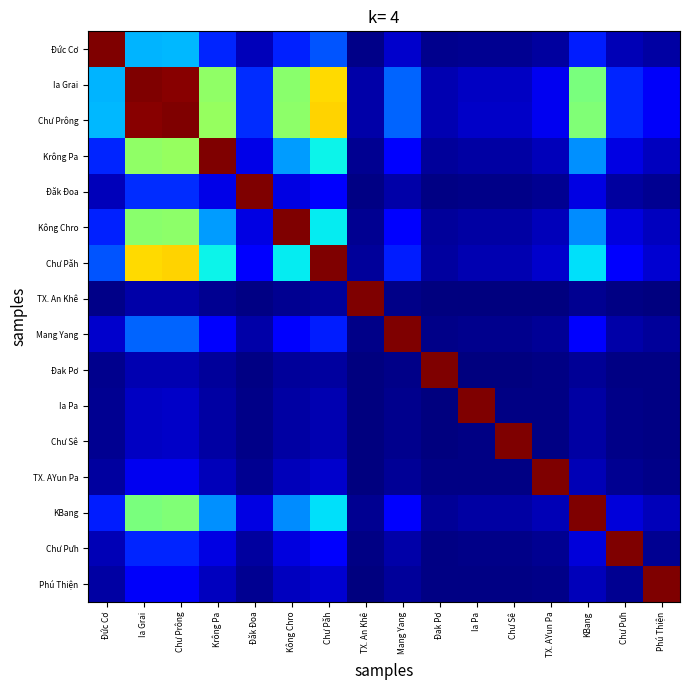

Reading left to right, extract all data points from this chart.

Đức Cơ: Đức Cơ=1.0	Ia Grai=0.3	Chư Prông=0.3	Krông Pa=0.2	Đăk Đoa=0.1	Kông Chro=0.2	Chư Păh=0.2	TX. An Khê=0.0	Mang Yang=0.1	Đak Pơ=0.0	Ia Pa=0.0	Chư Sê=0.0	TX. AYun Pa=0.0	KBang=0.2	Chư Pưh=0.0	Phú Thiện=0.0
Ia Grai: Đức Cơ=0.3	Ia Grai=1.0	Chư Prông=1.0	Krông Pa=0.5	Đăk Đoa=0.2	Kông Chro=0.5	Chư Păh=0.7	TX. An Khê=0.0	Mang Yang=0.2	Đak Pơ=0.0	Ia Pa=0.1	Chư Sê=0.1	TX. AYun Pa=0.1	KBang=0.5	Chư Pưh=0.2	Phú Thiện=0.1
Chư Prông: Đức Cơ=0.3	Ia Grai=1.0	Chư Prông=1.0	Krông Pa=0.5	Đăk Đoa=0.2	Kông Chro=0.5	Chư Păh=0.7	TX. An Khê=0.0	Mang Yang=0.2	Đak Pơ=0.0	Ia Pa=0.1	Chư Sê=0.1	TX. AYun Pa=0.1	KBang=0.5	Chư Pưh=0.2	Phú Thiện=0.1
Krông Pa: Đức Cơ=0.2	Ia Grai=0.5	Chư Prông=0.5	Krông Pa=1.0	Đăk Đoa=0.1	Kông Chro=0.3	Chư Păh=0.4	TX. An Khê=0.0	Mang Yang=0.1	Đak Pơ=0.0	Ia Pa=0.0	Chư Sê=0.0	TX. AYun Pa=0.1	KBang=0.3	Chư Pưh=0.1	Phú Thiện=0.1
Đăk Đoa: Đức Cơ=0.1	Ia Grai=0.2	Chư Prông=0.2	Krông Pa=0.1	Đăk Đoa=1.0	Kông Chro=0.1	Chư Păh=0.1	TX. An Khê=0.0	Mang Yang=0.0	Đak Pơ=0.0	Ia Pa=0.0	Chư Sê=0.0	TX. AYun Pa=0.0	KBang=0.1	Chư Pưh=0.0	Phú Thiện=0.0
Kông Chro: Đức Cơ=0.2	Ia Grai=0.5	Chư Prông=0.5	Krông Pa=0.3	Đăk Đoa=0.1	Kông Chro=1.0	Chư Păh=0.4	TX. An Khê=0.0	Mang Yang=0.1	Đak Pơ=0.0	Ia Pa=0.0	Chư Sê=0.0	TX. AYun Pa=0.1	KBang=0.3	Chư Pưh=0.1	Phú Thiện=0.1
Chư Păh: Đức Cơ=0.2	Ia Grai=0.7	Chư Prông=0.7	Krông Pa=0.4	Đăk Đoa=0.1	Kông Chro=0.4	Chư Păh=1.0	TX. An Khê=0.0	Mang Yang=0.2	Đak Pơ=0.0	Ia Pa=0.0	Chư Sê=0.0	TX. AYun Pa=0.1	KBang=0.3	Chư Pưh=0.1	Phú Thiện=0.1
TX. An Khê: Đức Cơ=0.0	Ia Grai=0.0	Chư Prông=0.0	Krông Pa=0.0	Đăk Đoa=0.0	Kông Chro=0.0	Chư Păh=0.0	TX. An Khê=1.0	Mang Yang=0.0	Đak Pơ=0.0	Ia Pa=0.0	Chư Sê=0.0	TX. AYun Pa=0.0	KBang=0.0	Chư Pưh=0.0	Phú Thiện=0.0
Mang Yang: Đức Cơ=0.1	Ia Grai=0.2	Chư Prông=0.2	Krông Pa=0.1	Đăk Đoa=0.0	Kông Chro=0.1	Chư Păh=0.2	TX. An Khê=0.0	Mang Yang=1.0	Đak Pơ=0.0	Ia Pa=0.0	Chư Sê=0.0	TX. AYun Pa=0.0	KBang=0.1	Chư Pưh=0.0	Phú Thiện=0.0
Đak Pơ: Đức Cơ=0.0	Ia Grai=0.0	Chư Prông=0.0	Krông Pa=0.0	Đăk Đoa=0.0	Kông Chro=0.0	Chư Păh=0.0	TX. An Khê=0.0	Mang Yang=0.0	Đak Pơ=1.0	Ia Pa=0.0	Chư Sê=0.0	TX. AYun Pa=0.0	KBang=0.0	Chư Pưh=0.0	Phú Thiện=0.0
Ia Pa: Đức Cơ=0.0	Ia Grai=0.1	Chư Prông=0.1	Krông Pa=0.0	Đăk Đoa=0.0	Kông Chro=0.0	Chư Păh=0.0	TX. An Khê=0.0	Mang Yang=0.0	Đak Pơ=0.0	Ia Pa=1.0	Chư Sê=0.0	TX. AYun Pa=0.0	KBang=0.0	Chư Pưh=0.0	Phú Thiện=0.0
Chư Sê: Đức Cơ=0.0	Ia Grai=0.1	Chư Prông=0.1	Krông Pa=0.0	Đăk Đoa=0.0	Kông Chro=0.0	Chư Păh=0.0	TX. An Khê=0.0	Mang Yang=0.0	Đak Pơ=0.0	Ia Pa=0.0	Chư Sê=1.0	TX. AYun Pa=0.0	KBang=0.0	Chư Pưh=0.0	Phú Thiện=0.0
TX. AYun Pa: Đức Cơ=0.0	Ia Grai=0.1	Chư Prông=0.1	Krông Pa=0.1	Đăk Đoa=0.0	Kông Chro=0.1	Chư Păh=0.1	TX. An Khê=0.0	Mang Yang=0.0	Đak Pơ=0.0	Ia Pa=0.0	Chư Sê=0.0	TX. AYun Pa=1.0	KBang=0.0	Chư Pưh=0.0	Phú Thiện=0.0
KBang: Đức Cơ=0.2	Ia Grai=0.5	Chư Prông=0.5	Krông Pa=0.3	Đăk Đoa=0.1	Kông Chro=0.3	Chư Păh=0.3	TX. An Khê=0.0	Mang Yang=0.1	Đak Pơ=0.0	Ia Pa=0.0	Chư Sê=0.0	TX. AYun Pa=0.0	KBang=1.0	Chư Pưh=0.1	Phú Thiện=0.1
Chư Pưh: Đức Cơ=0.0	Ia Grai=0.2	Chư Prông=0.2	Krông Pa=0.1	Đăk Đoa=0.0	Kông Chro=0.1	Chư Păh=0.1	TX. An Khê=0.0	Mang Yang=0.0	Đak Pơ=0.0	Ia Pa=0.0	Chư Sê=0.0	TX. AYun Pa=0.0	KBang=0.1	Chư Pưh=1.0	Phú Thiện=0.0
Phú Thiện: Đức Cơ=0.0	Ia Grai=0.1	Chư Prông=0.1	Krông Pa=0.1	Đăk Đoa=0.0	Kông Chro=0.1	Chư Păh=0.1	TX. An Khê=0.0	Mang Yang=0.0	Đak Pơ=0.0	Ia Pa=0.0	Chư Sê=0.0	TX. AYun Pa=0.0	KBang=0.1	Chư Pưh=0.0	Phú Thiện=1.0